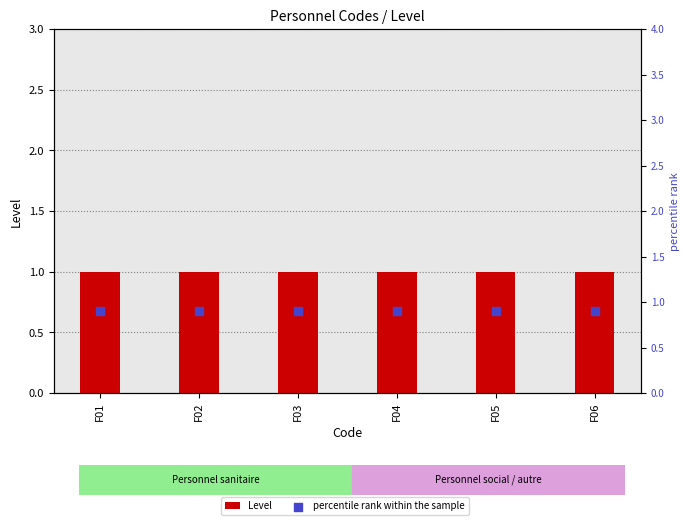

Which series has the largest Y range (max minus min)?

Level